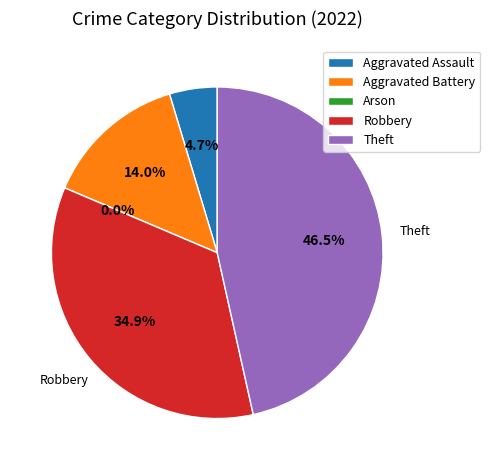

Which slice is the largest?

Theft